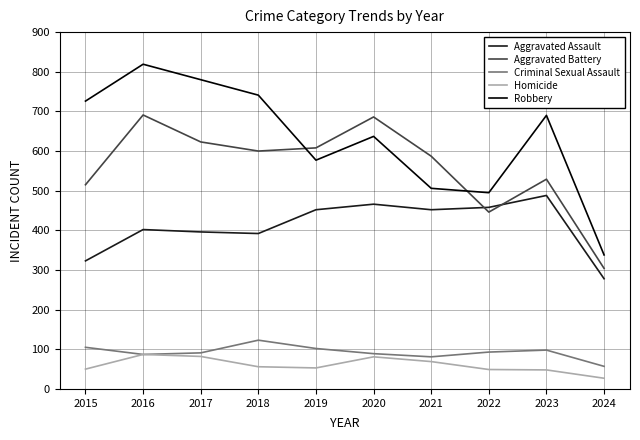

How many lines are shown in the chart?

5